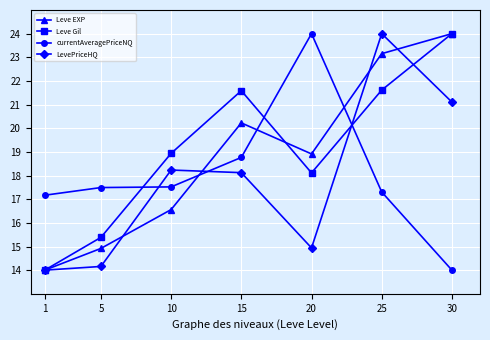

At which label does Leve Gil reach its minimum?

1